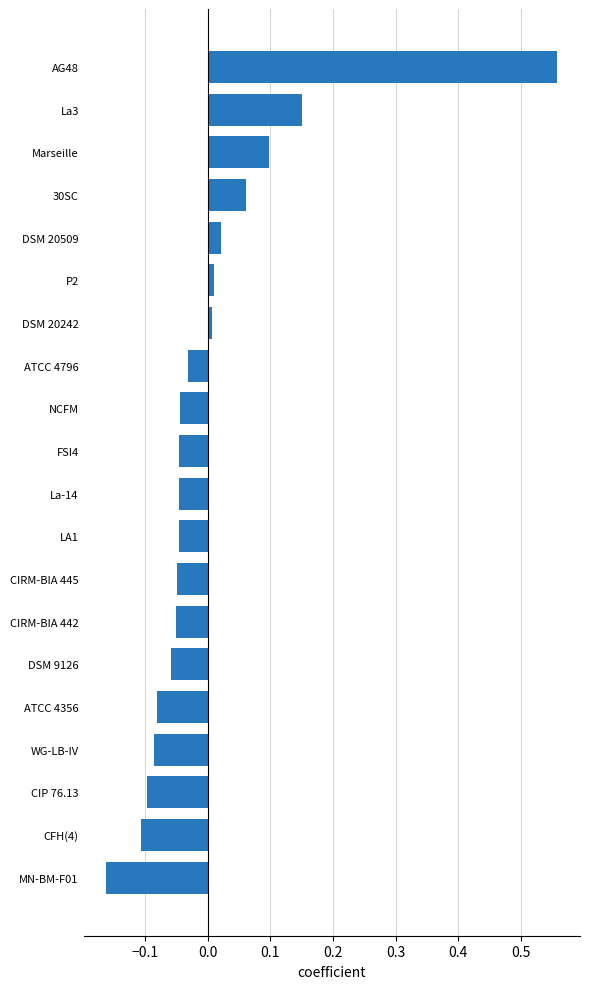

Count the number of categories in the chart.

20